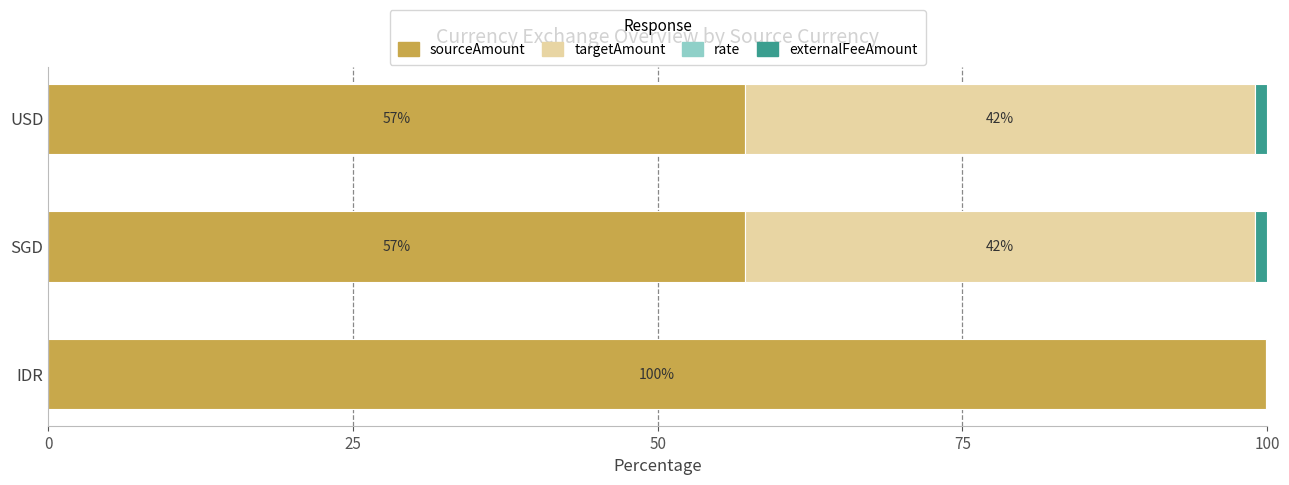

True or false: sourceAmount has a value of 99.8 at USD.

False